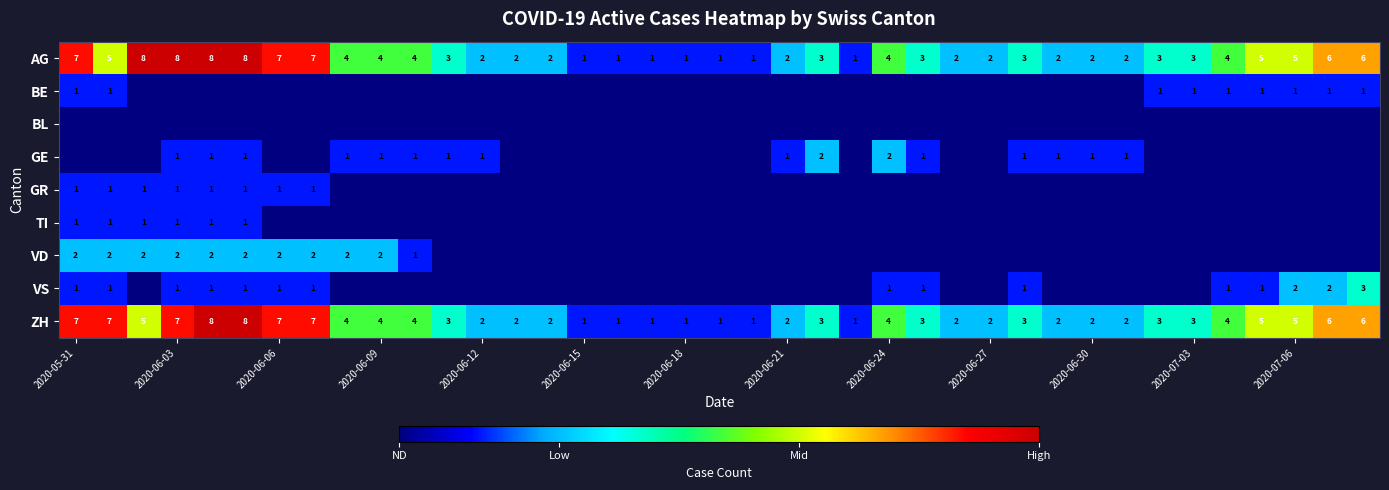

Is it true that VD equals 2 at 2020-06-09?

True